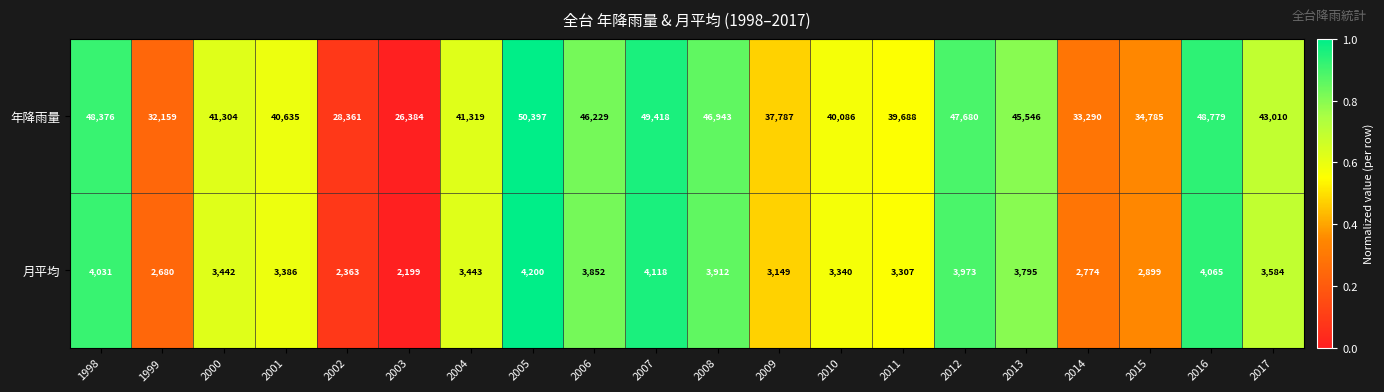

What is the total value across all series at 2016?

52844